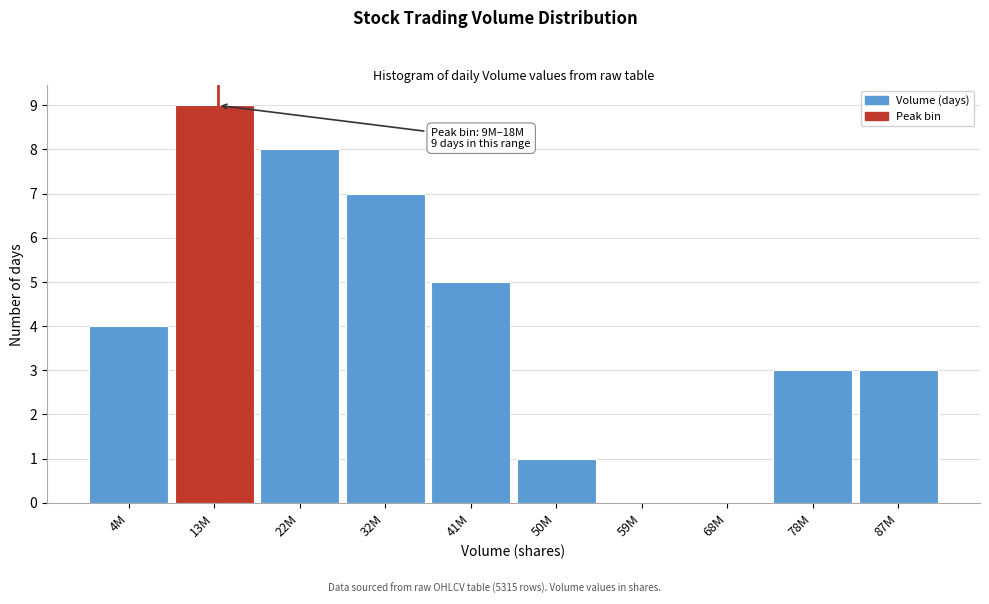

Reading left to right, transcribe all the data shown in this chart.

4M=4	13M=9	22M=8	32M=7	41M=5	50M=1	59M=0	68M=0	78M=3	87M=3